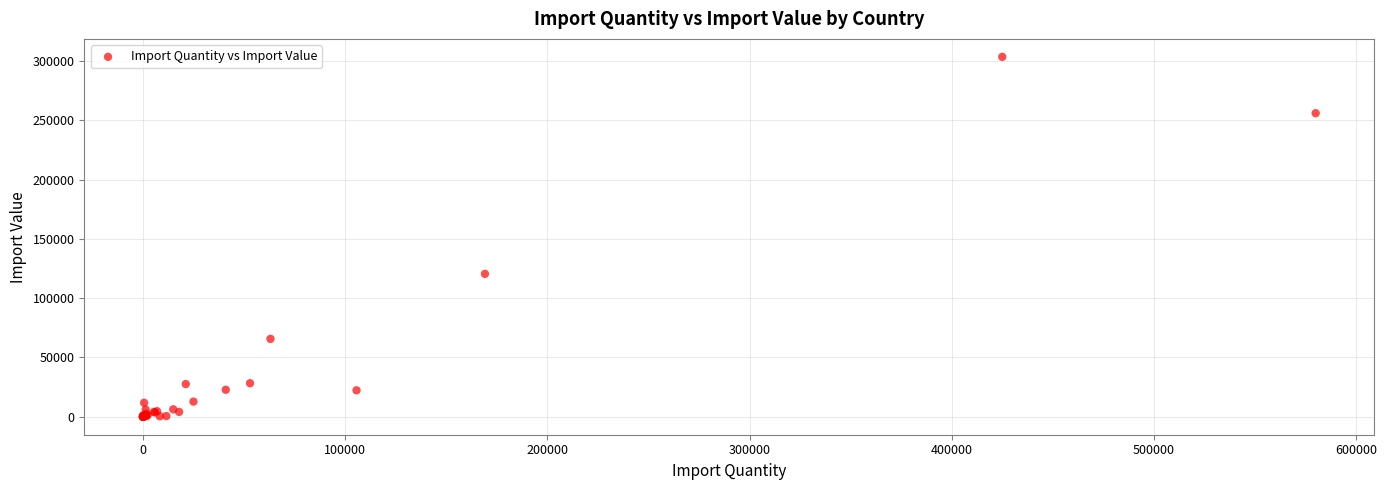

What Y value in the scatter plot is closest to 151689?

120449